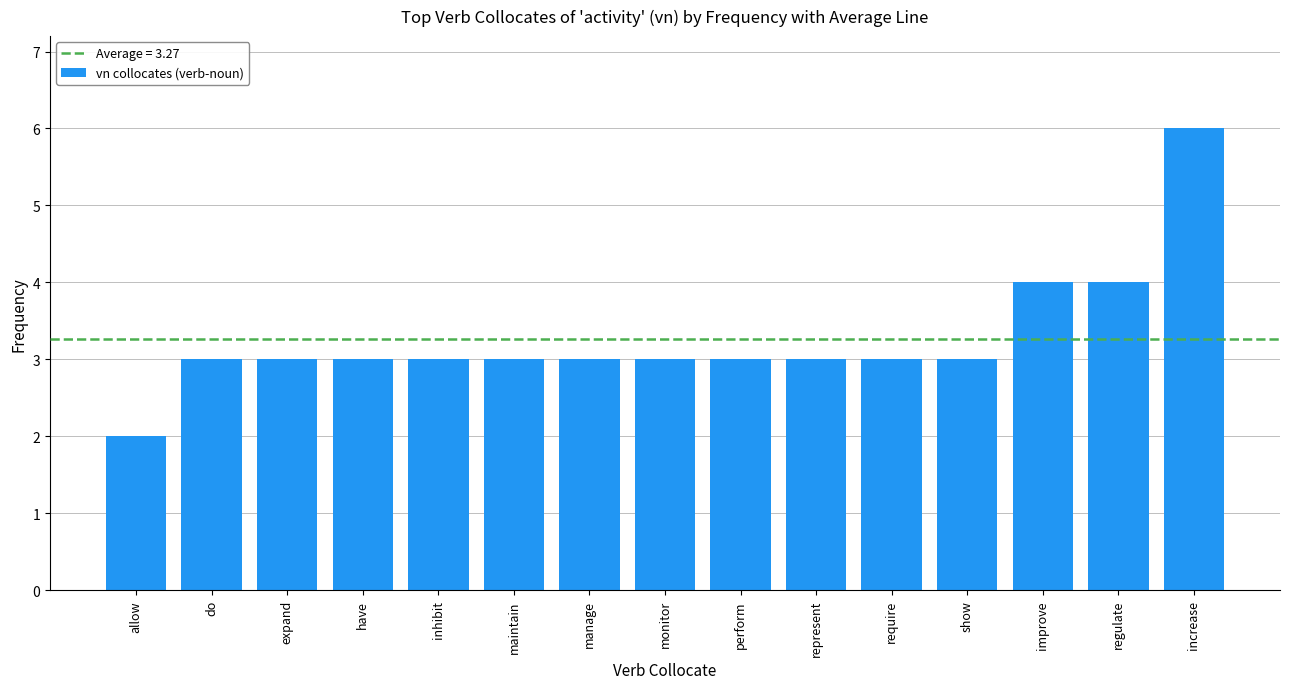

What is the difference between the values at regulate and inhibit?

1